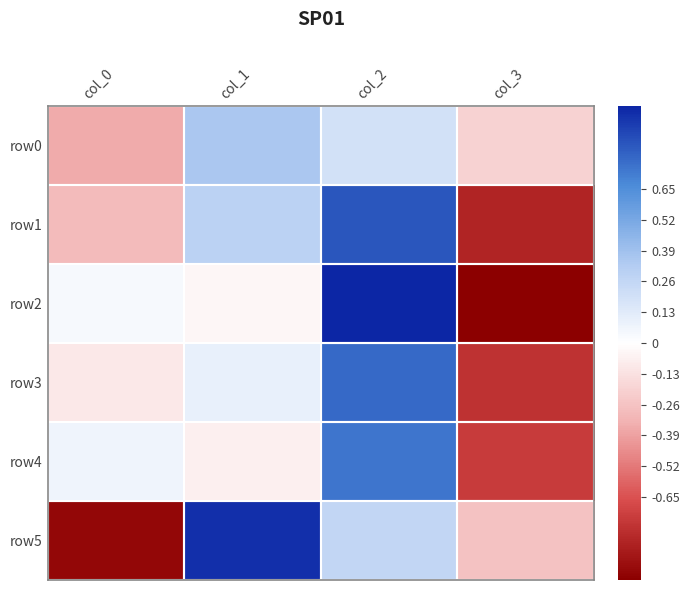

Reading left to right, extract all data points from this chart.

row0: col_0=-0.4	col_1=0.4	col_2=0.2	col_3=-0.2
row1: col_0=-0.3	col_1=0.3	col_2=0.8	col_3=-0.8
row2: col_0=0.0	col_1=-0.0	col_2=1.0	col_3=-1.0
row3: col_0=-0.1	col_1=0.1	col_2=0.8	col_3=-0.8
row4: col_0=0.1	col_1=-0.1	col_2=0.7	col_3=-0.7
row5: col_0=-1.0	col_1=1.0	col_2=0.3	col_3=-0.3